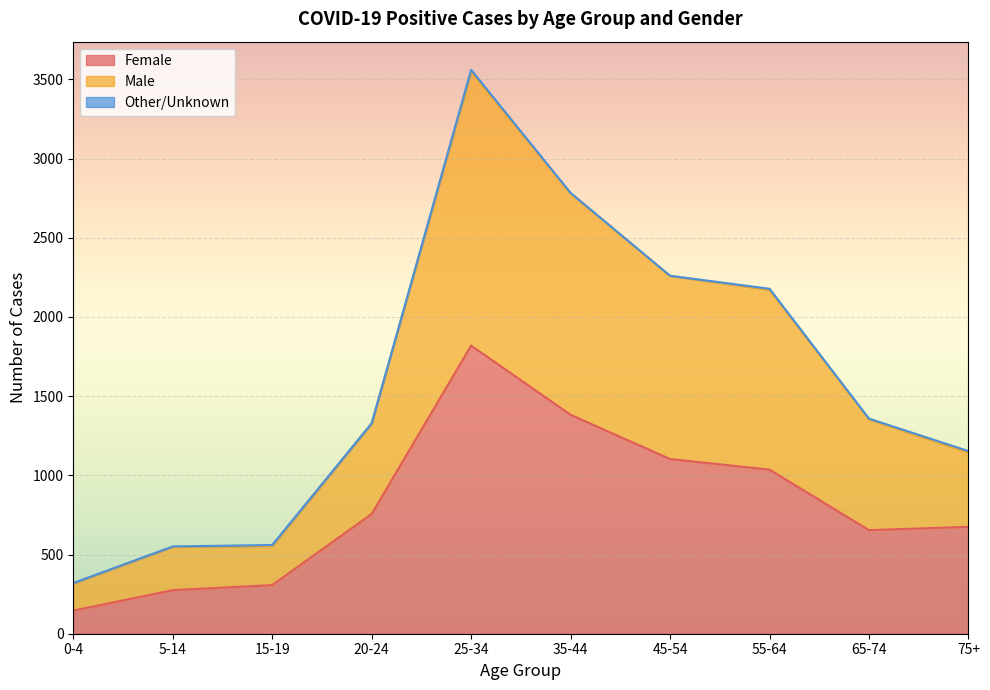

The value of Female at 35-44 is 2274. True or false?

False